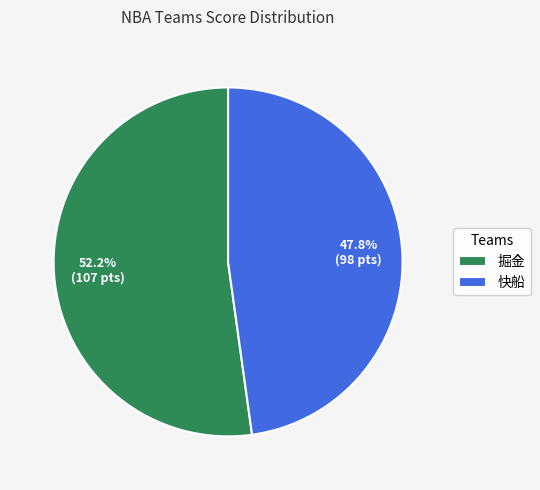

What is the majority slice?

掘金